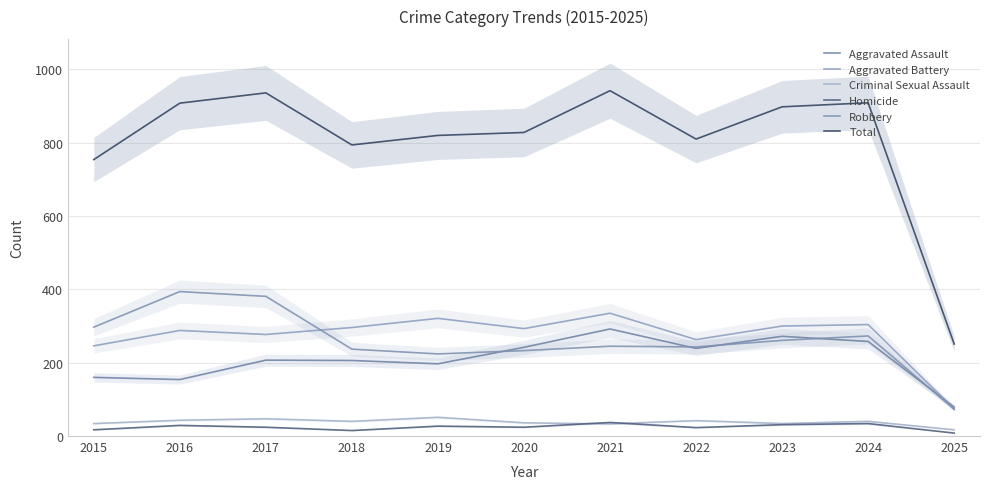

What is the average value of the Criminal Sexual Assault series?

38